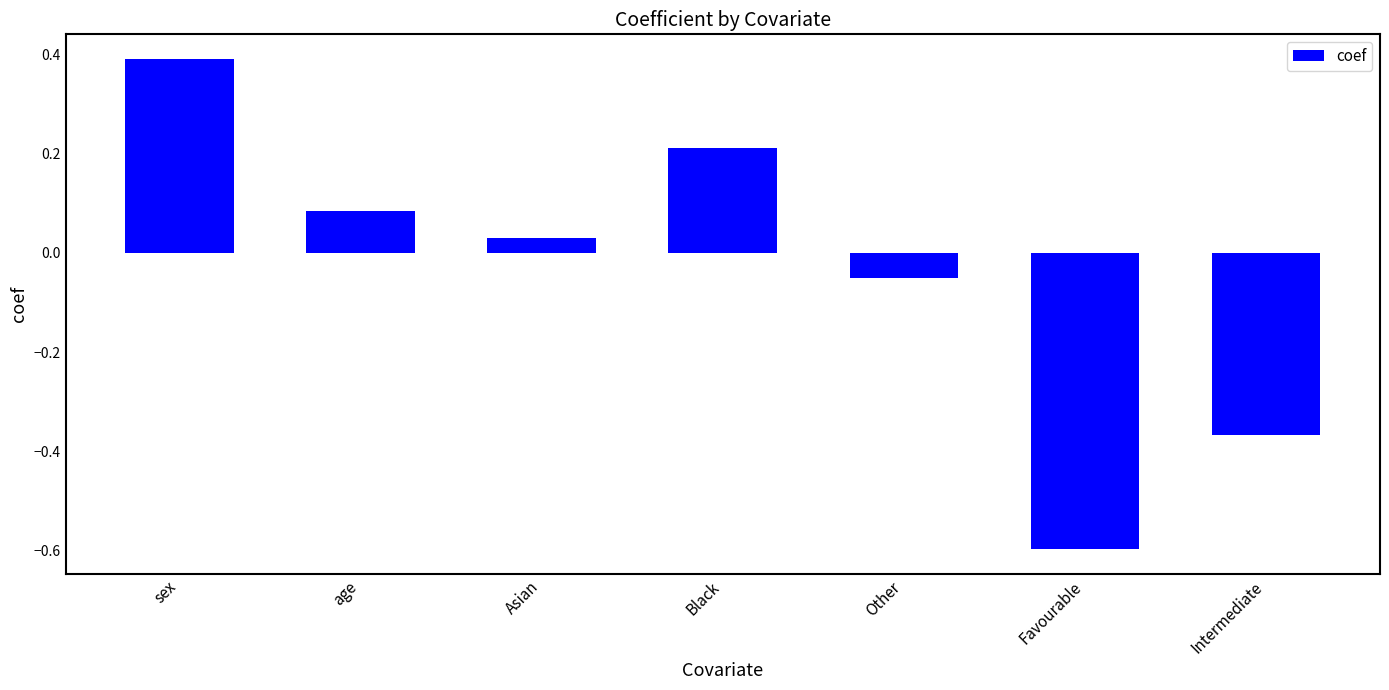

Which category has the lowest value across all series?

Favourable